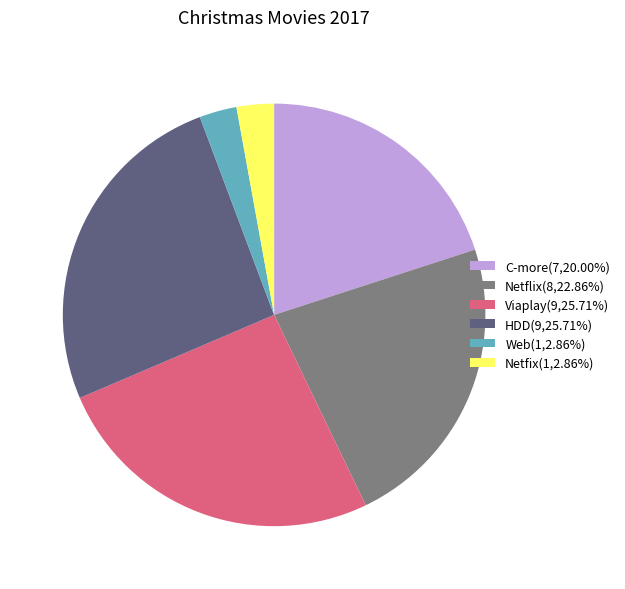

Between Netflix and HDD, which is larger?

HDD